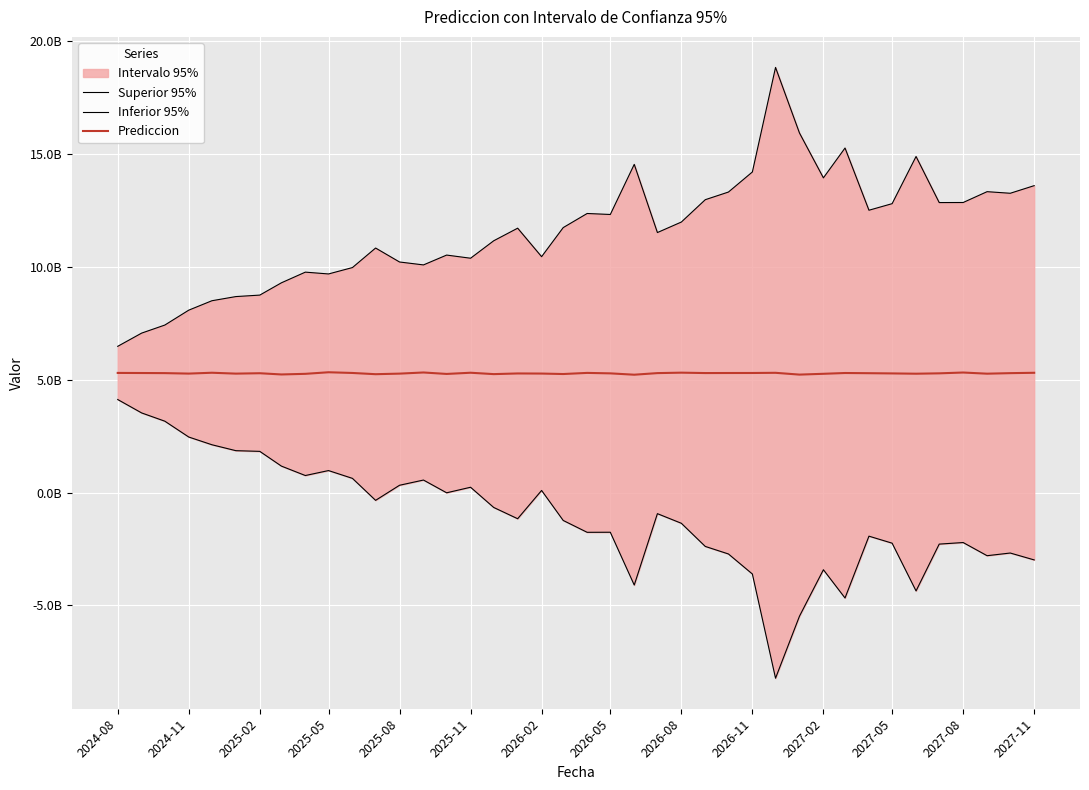

At how many categories does at least one series exceed 11838602923?

19